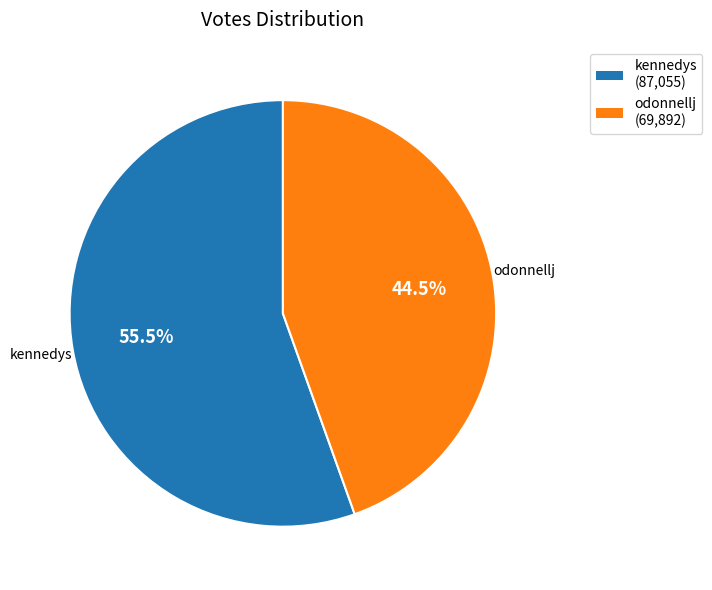

Which has a higher value, kennedys or odonnellj?

kennedys